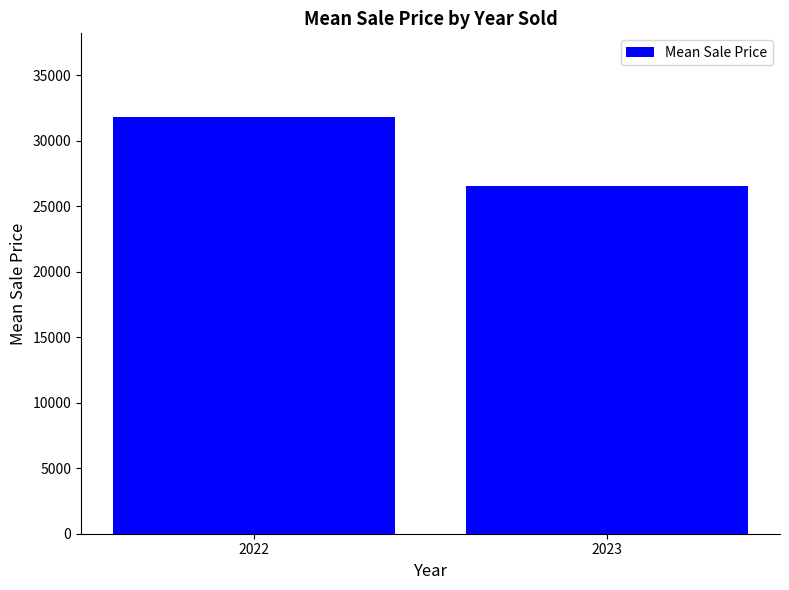

List the labels in order of value, smallest first.

2023, 2022